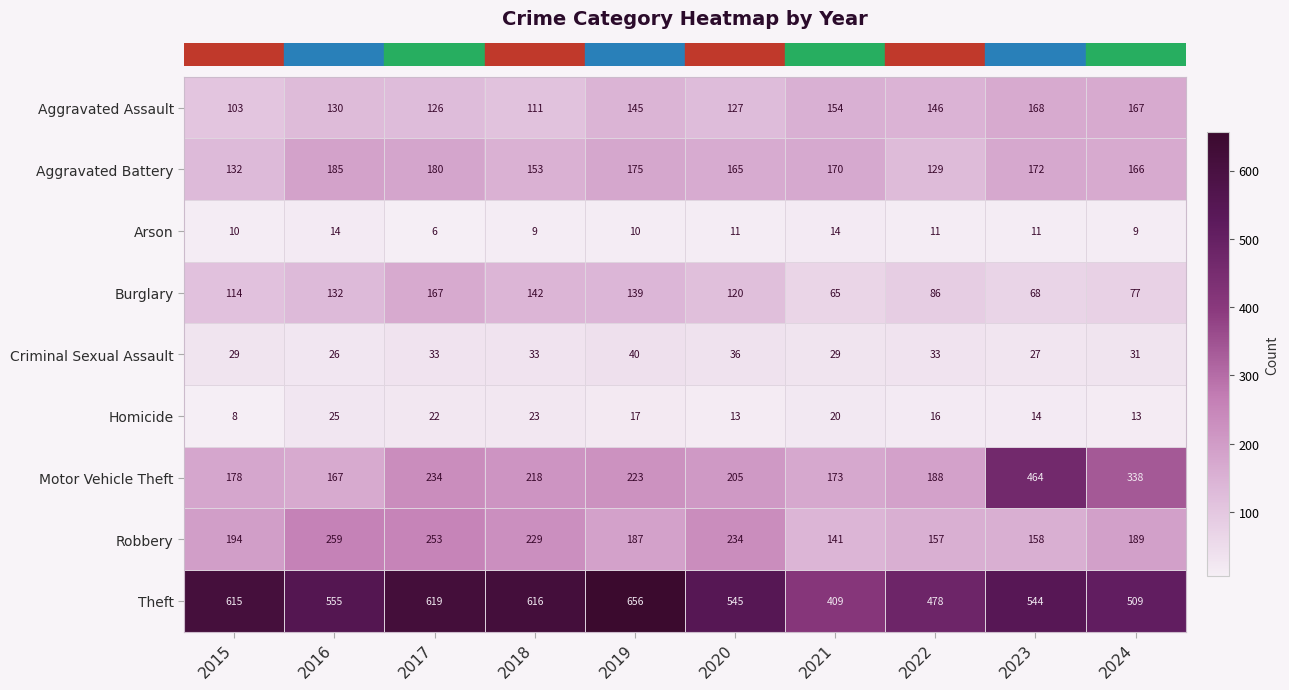

Which series has the widest spread of values?

Motor Vehicle Theft